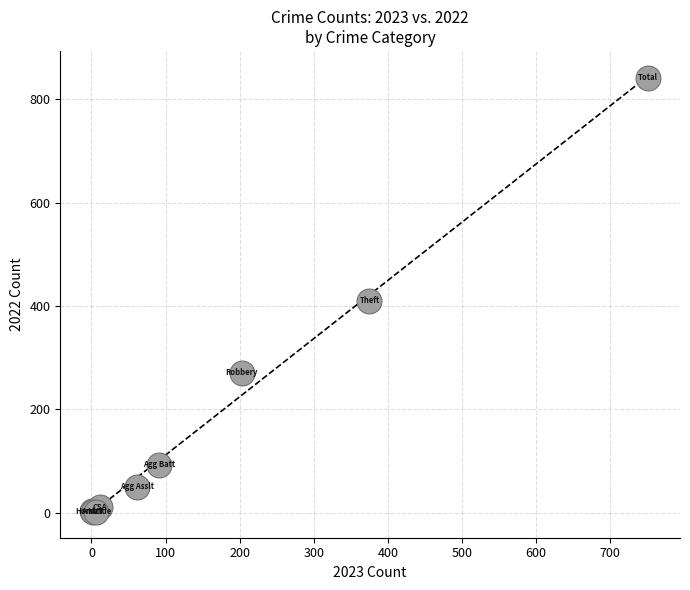

What Y value in the scatter plot is closest to 422?

410